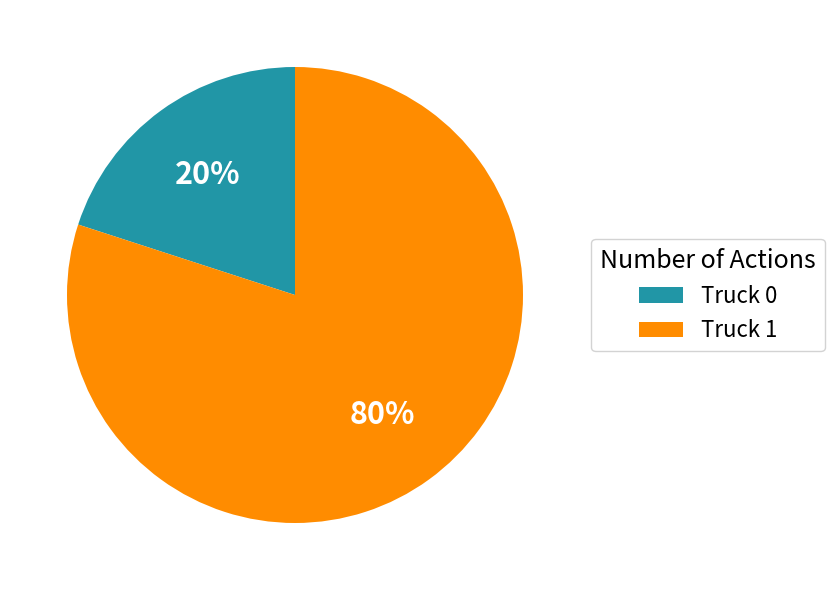

How many segments does this pie chart have?

2